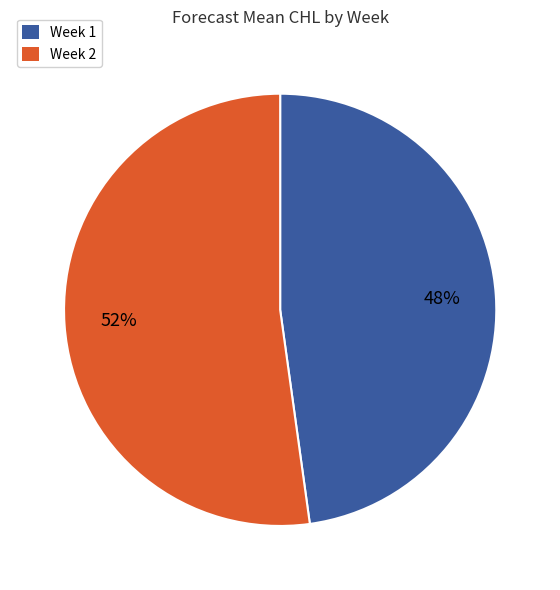

True or false: Week 1 accounts for 48% of the total.

True